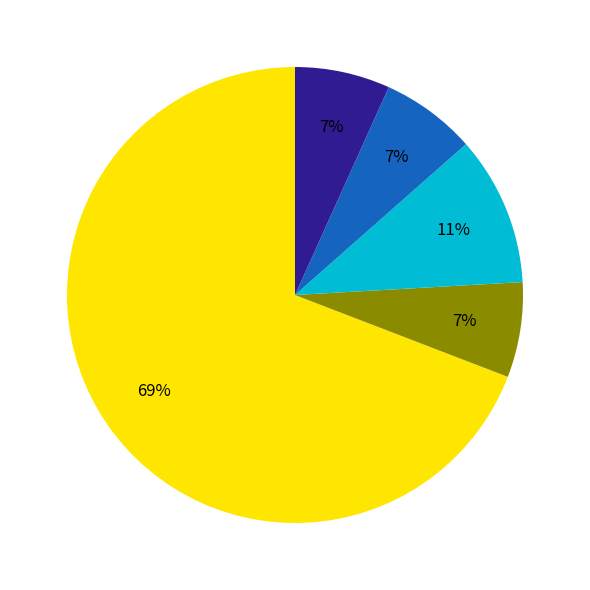

Is there any slice that represents more than half of the pie?

Yes